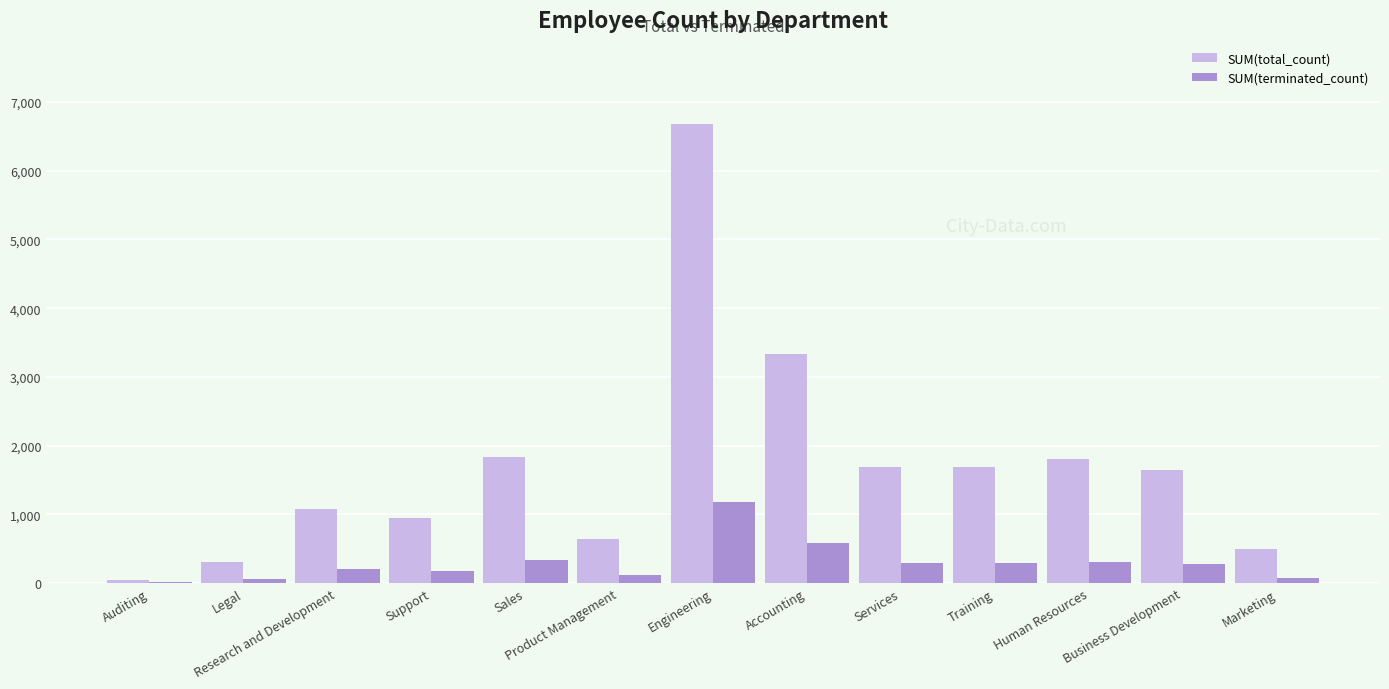

How many distinct data groups are displayed?

2